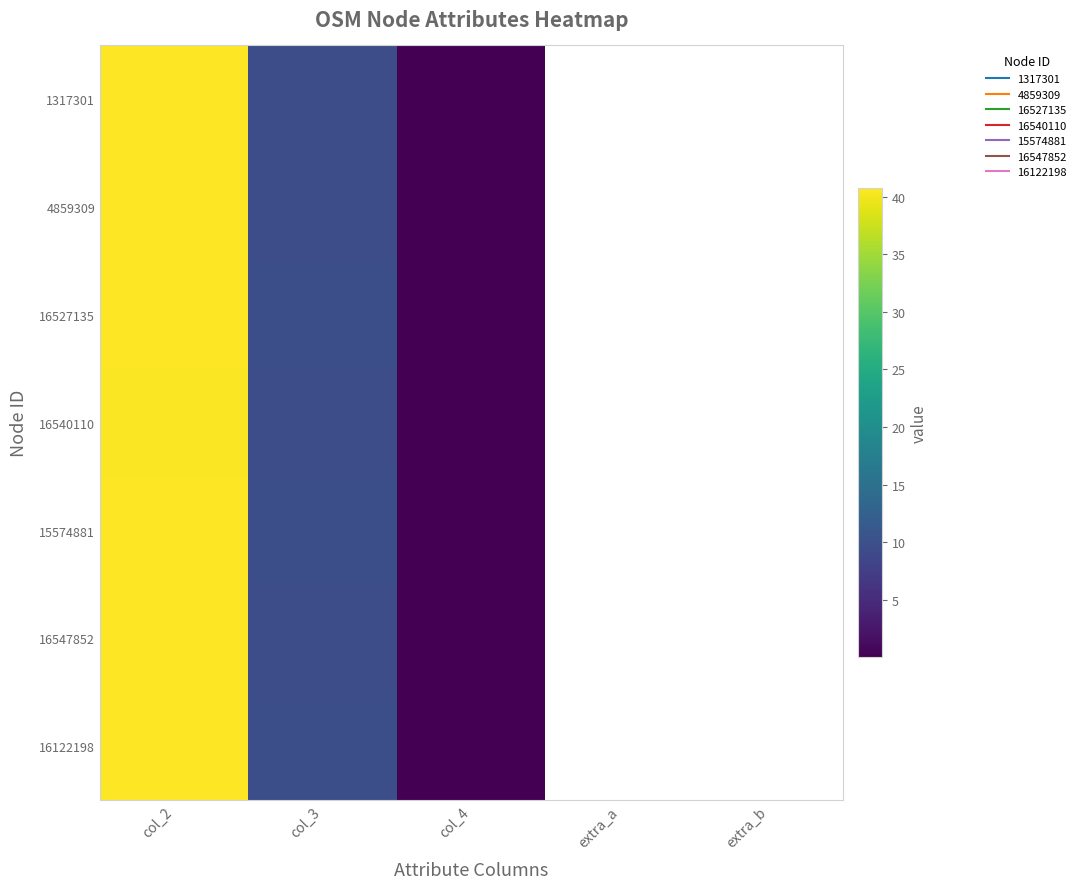

Reading left to right, list all the values displayed in this chart.

1317301: col_2=40.7	col_3=9.7	col_4=0.0	extra_a=0.0	extra_b=0.0
4859309: col_2=40.7	col_3=9.7	col_4=0.0	extra_a=0.0	extra_b=0.0
16527135: col_2=40.6	col_3=9.7	col_4=0.0	extra_a=0.0	extra_b=0.0
16540110: col_2=40.6	col_3=9.7	col_4=0.0	extra_a=0.0	extra_b=0.0
15574881: col_2=40.6	col_3=9.7	col_4=0.0	extra_a=0.0	extra_b=0.0
16547852: col_2=40.7	col_3=9.7	col_4=0.0	extra_a=0.0	extra_b=0.0
16122198: col_2=40.6	col_3=9.7	col_4=0.0	extra_a=0.0	extra_b=0.0